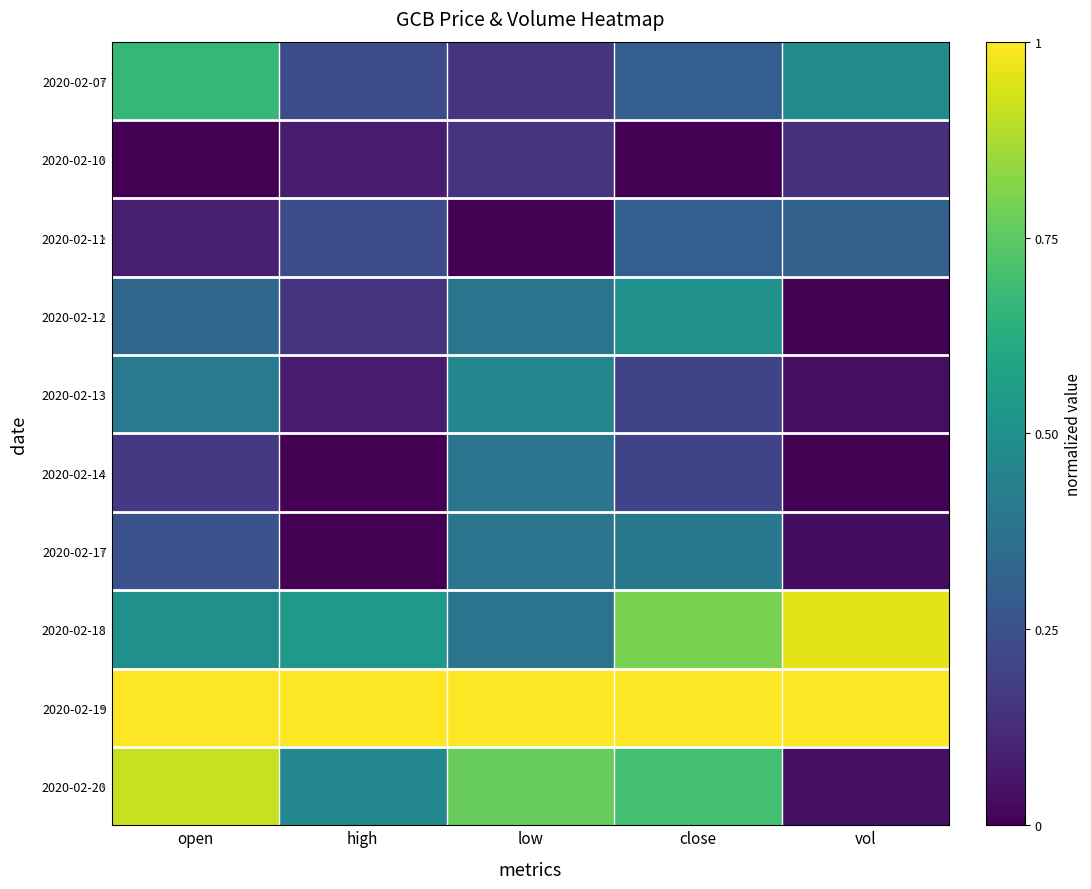

At which label does 2020-02-11 reach its minimum?

low